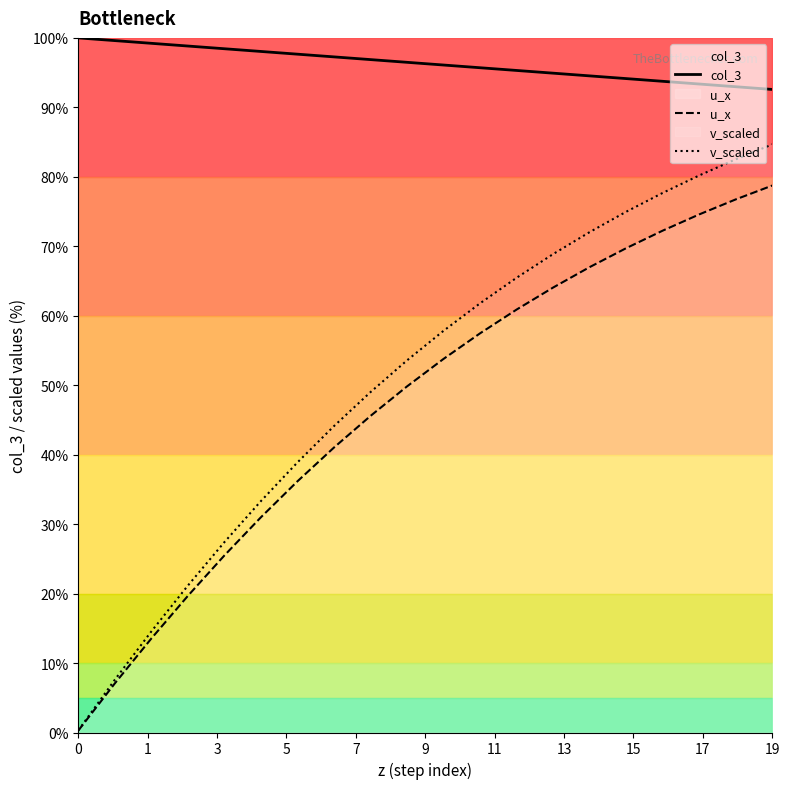

Reading right to left, extract all data points from this chart.

col_3: 92.6	93.0	93.4	93.8	94.1	94.5	94.9	95.3	95.7	96.1	96.5	96.9	97.3	97.7	98.0	98.4	98.8	99.2	99.6	100.0
u_x: 78.7	76.7	74.6	72.2	69.7	67.0	64.1	60.9	57.5	53.8	49.8	45.6	41.0	36.2	31.0	25.5	19.7	13.5	7.1	0.3
v_scaled: 84.7	82.5	80.2	77.7	75.0	72.0	68.9	65.5	61.8	57.8	53.6	49.0	44.1	38.9	33.3	27.4	21.1	14.5	7.6	0.3